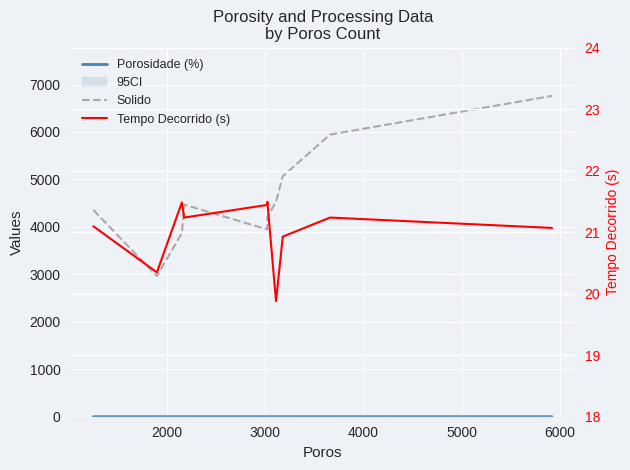

True or false: Porosidade (%) and Tempo Decorrido (s) intersect in this chart.

False